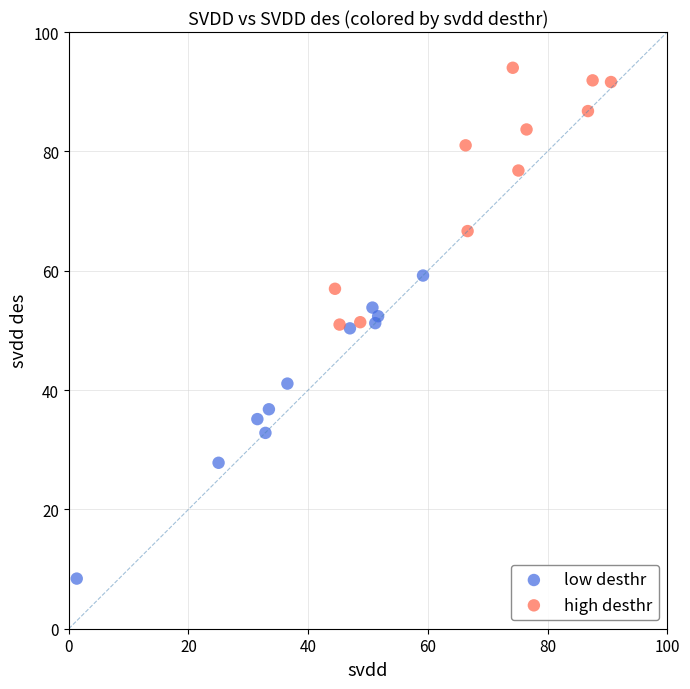

Which series has the largest Y range (max minus min)?

low desthr